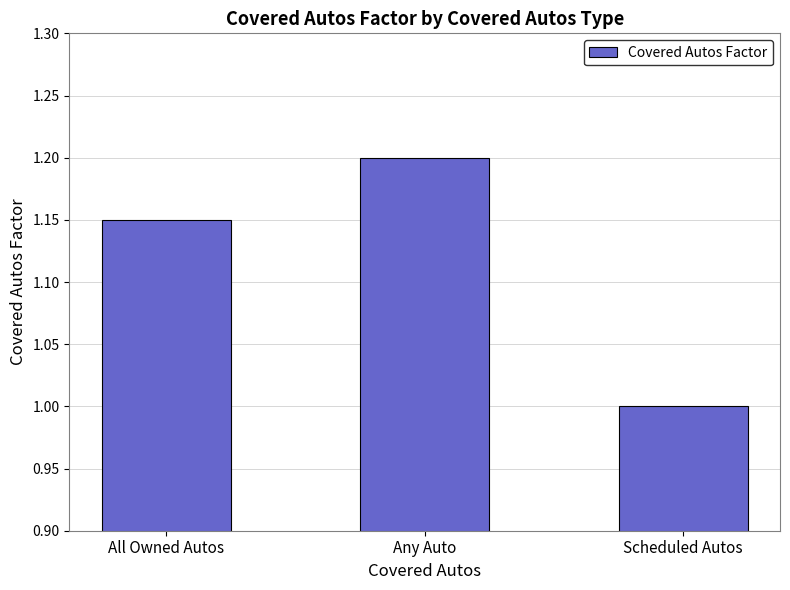

What is the smallest value displayed?

1.0